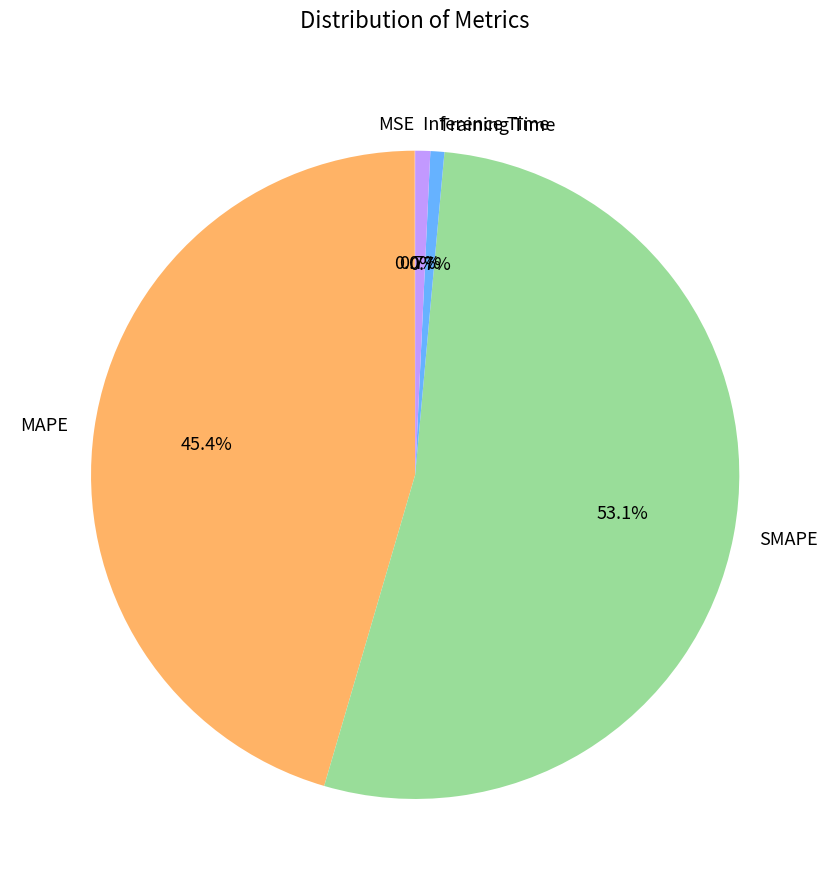

What is the total percentage of MAPE and Training Time?

46.1%